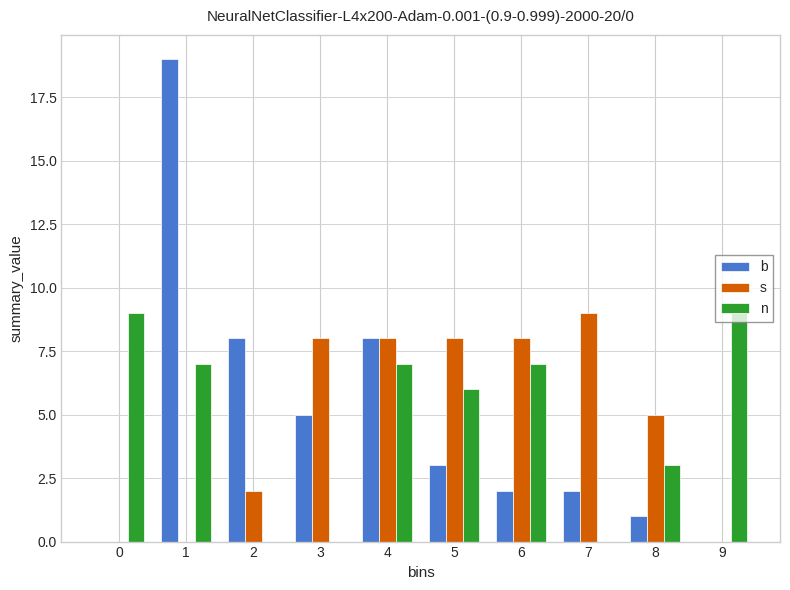

What is the sum of all n values?

48